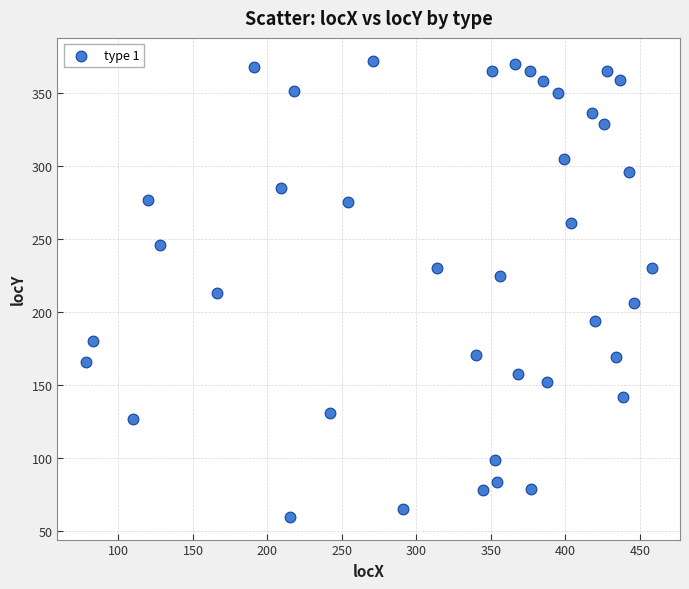

What is the range of Y values (max minus min)?

312